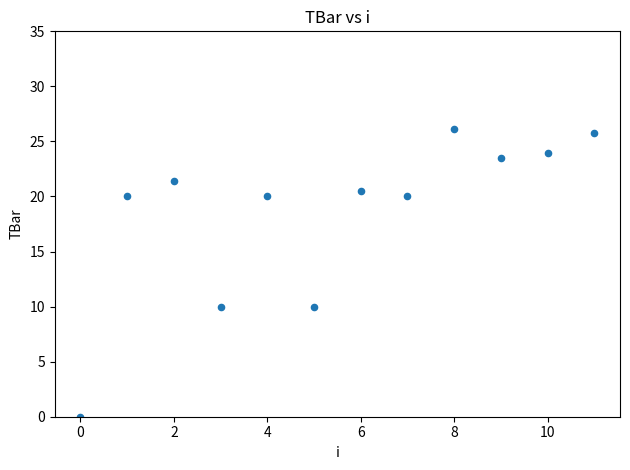

What is the range of Y values (max minus min)?

26.1